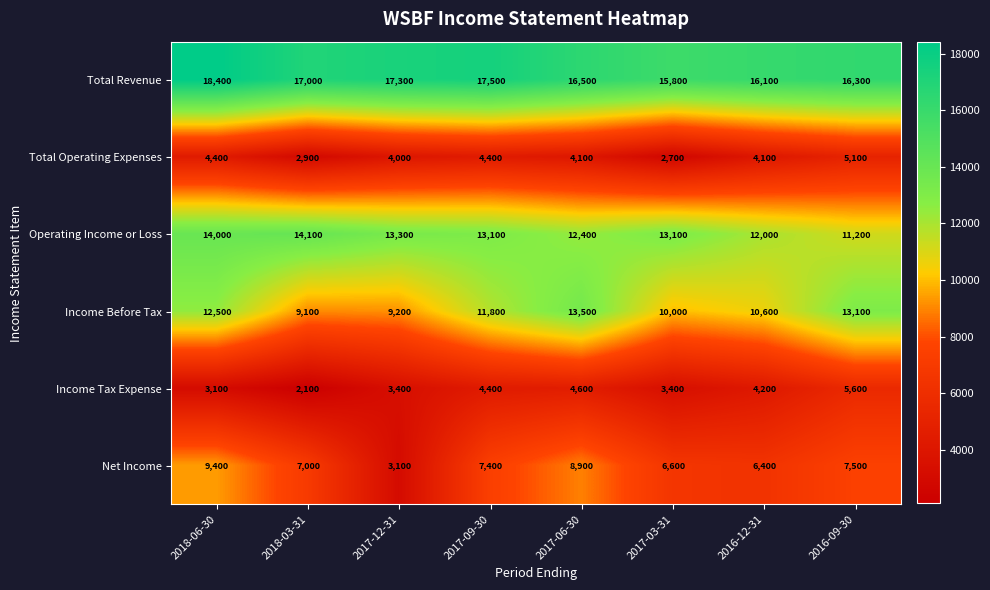

List the series in order of their peak value, highest first.

Total Revenue, Operating Income or Loss, Income Before Tax, Net Income, Income Tax Expense, Total Operating Expenses